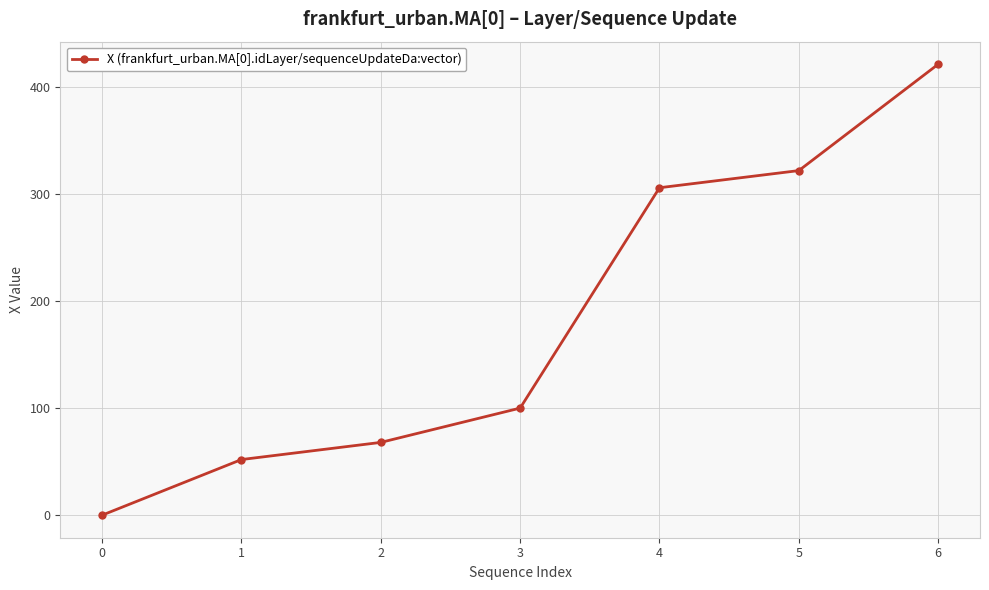

How many lines are shown in the chart?

1